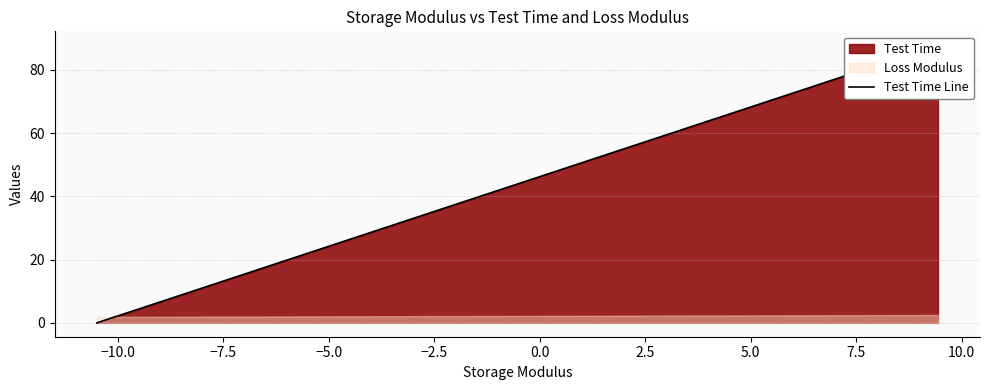

What is the difference between the maximum and second lowest values?

85.5